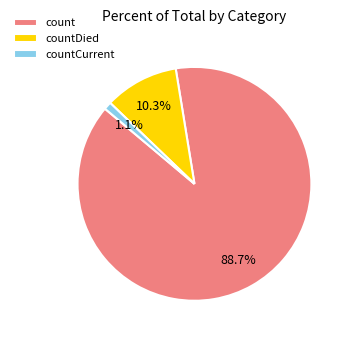

Between count and countCurrent, which is larger?

count